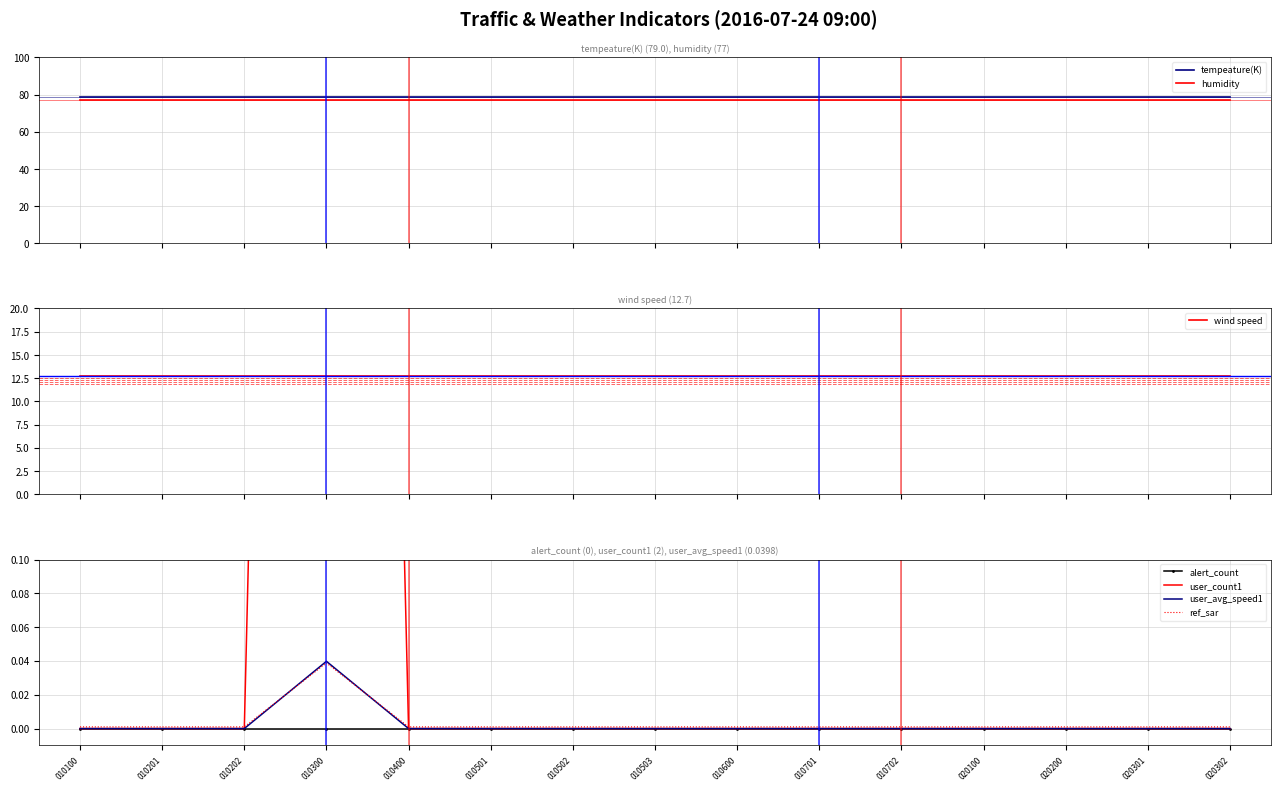

The alert_count series shows 0.0 at 17031020301. True or false?

True